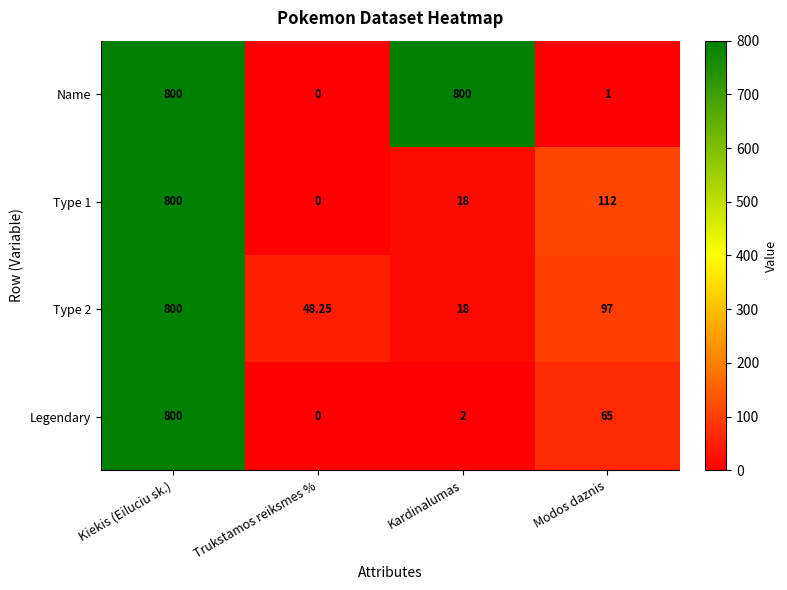

Rank the categories by Type 2 value from highest to lowest.

Kiekis (Eiluciu sk.), Modos daznis, Trukstamos reiksmes %, Kardinalumas